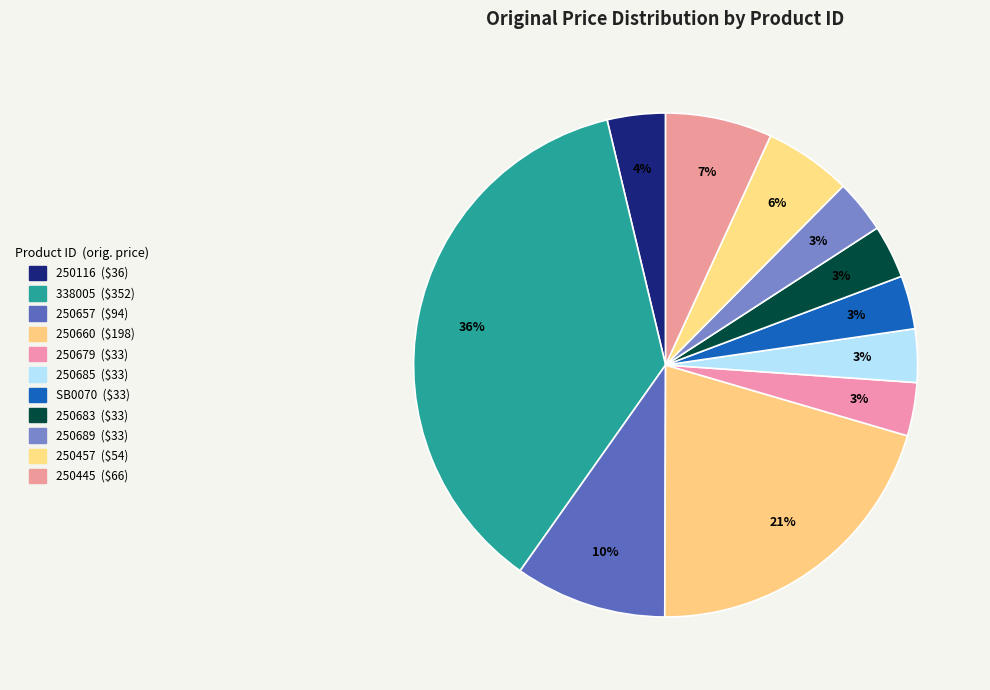

How many segments does this pie chart have?

11